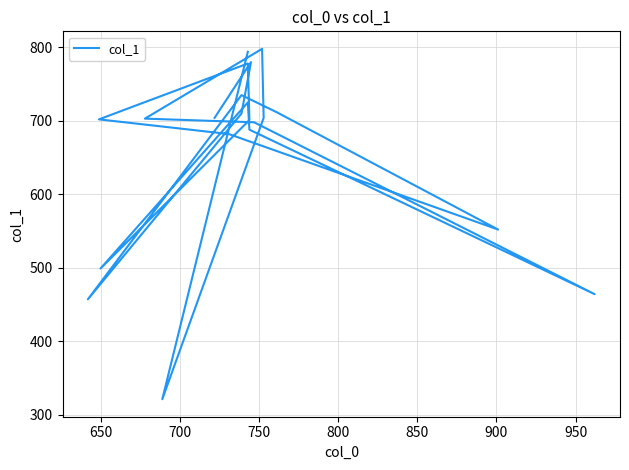

What is the value of the 9th point from the left?

725